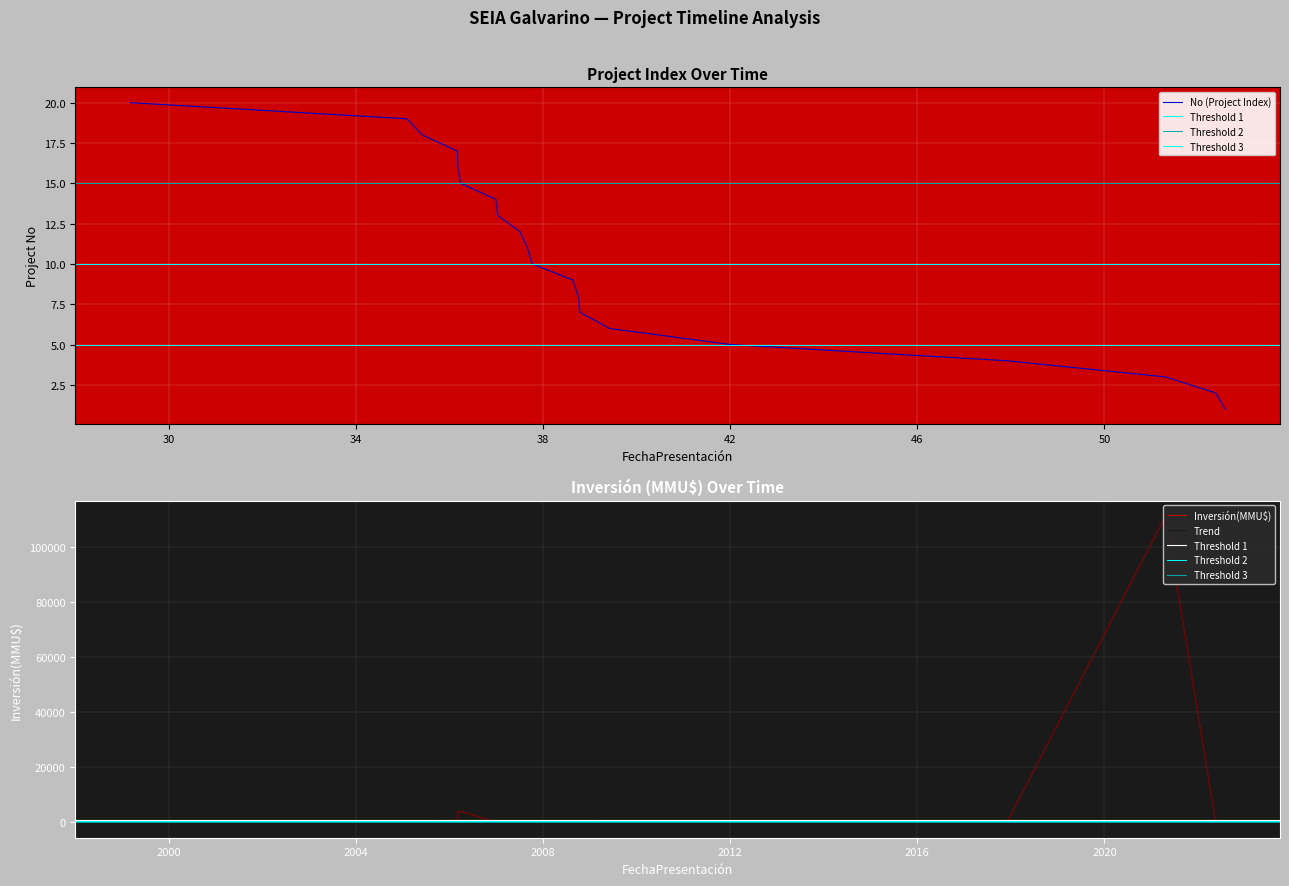

What is the sum of all values?

210